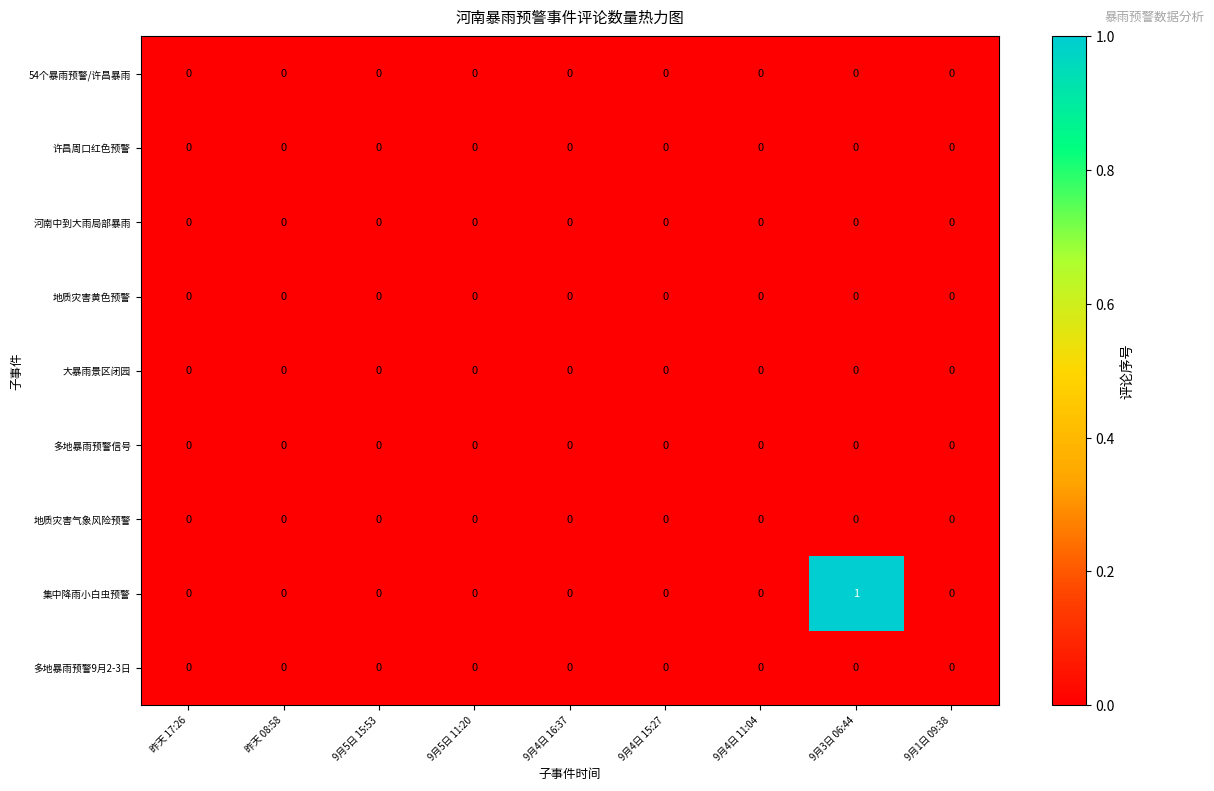

How many categories are shown in the chart?

9